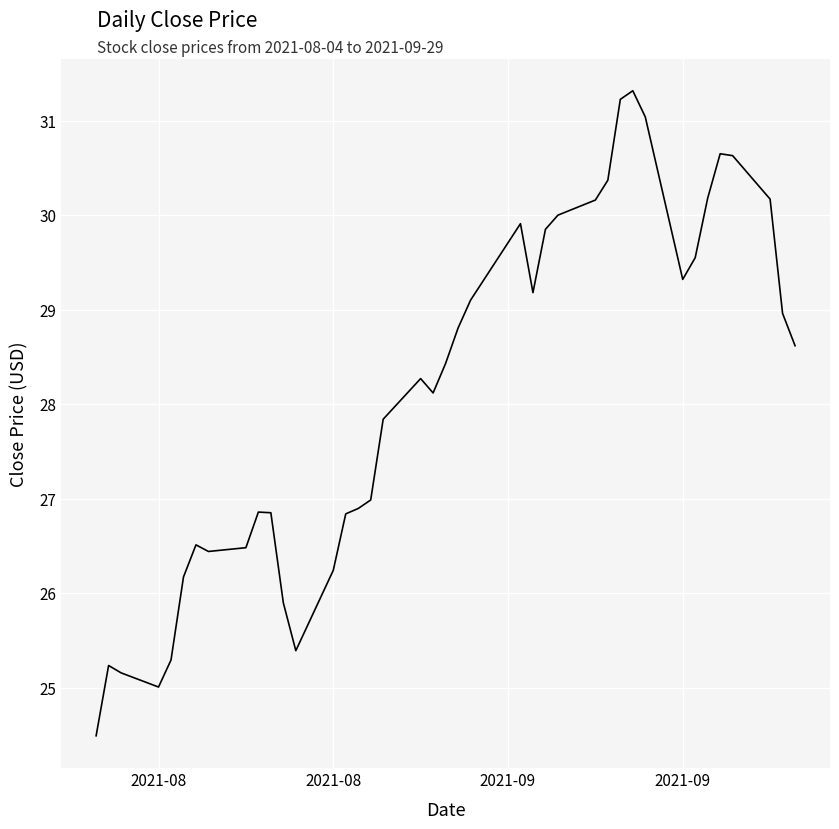

What is the greatest value displayed?

31.3